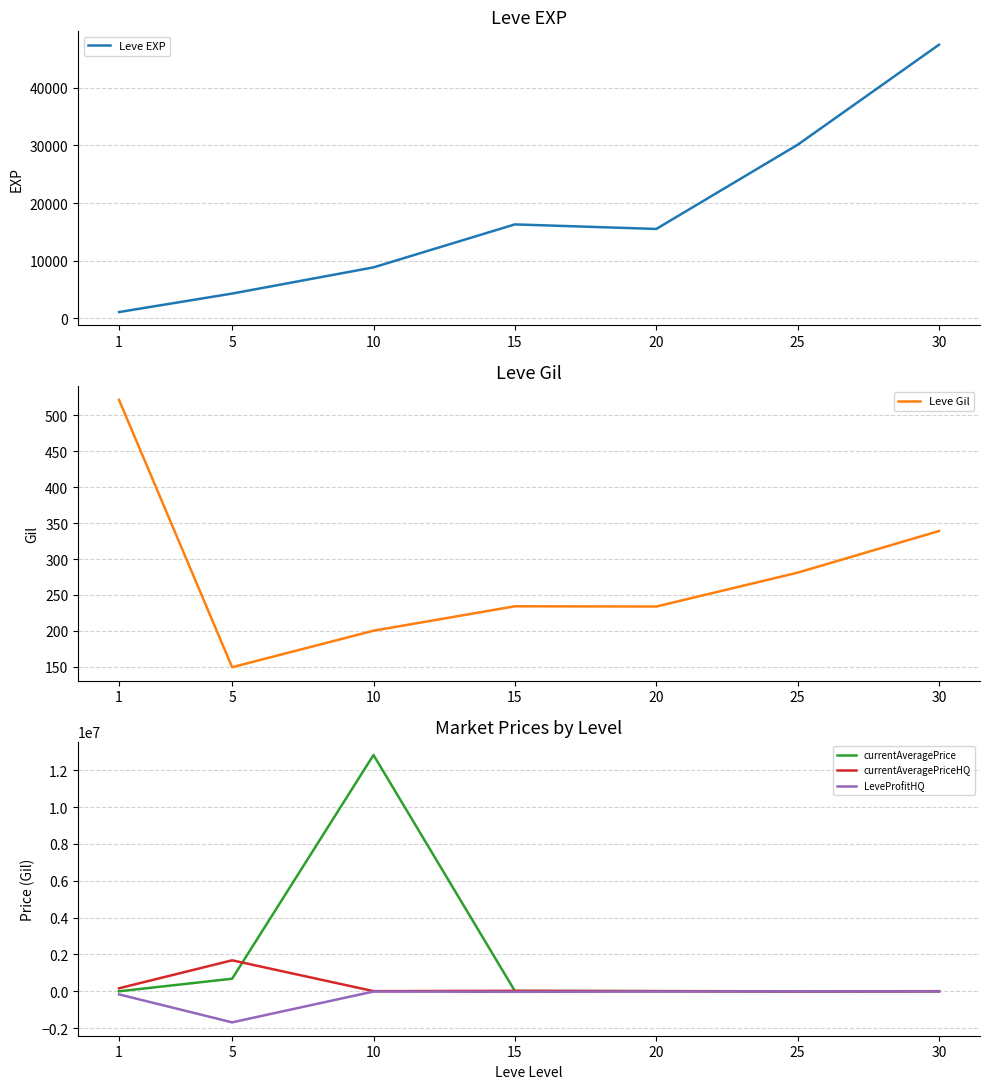

Does the chart have visible grid lines?

Yes